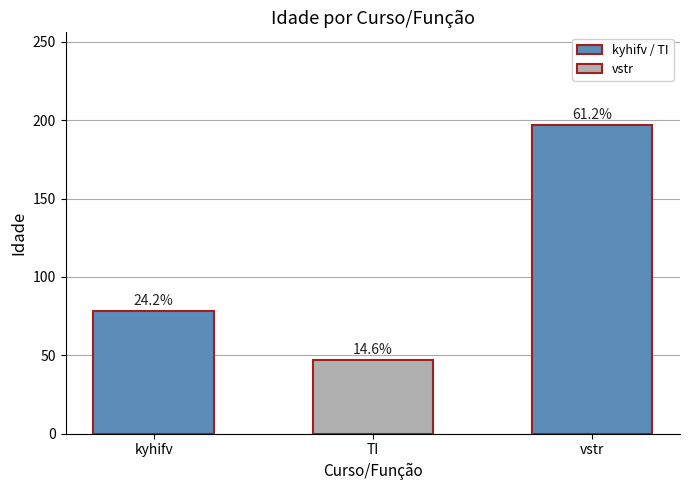

What is the difference between the second highest and minimum values?

31